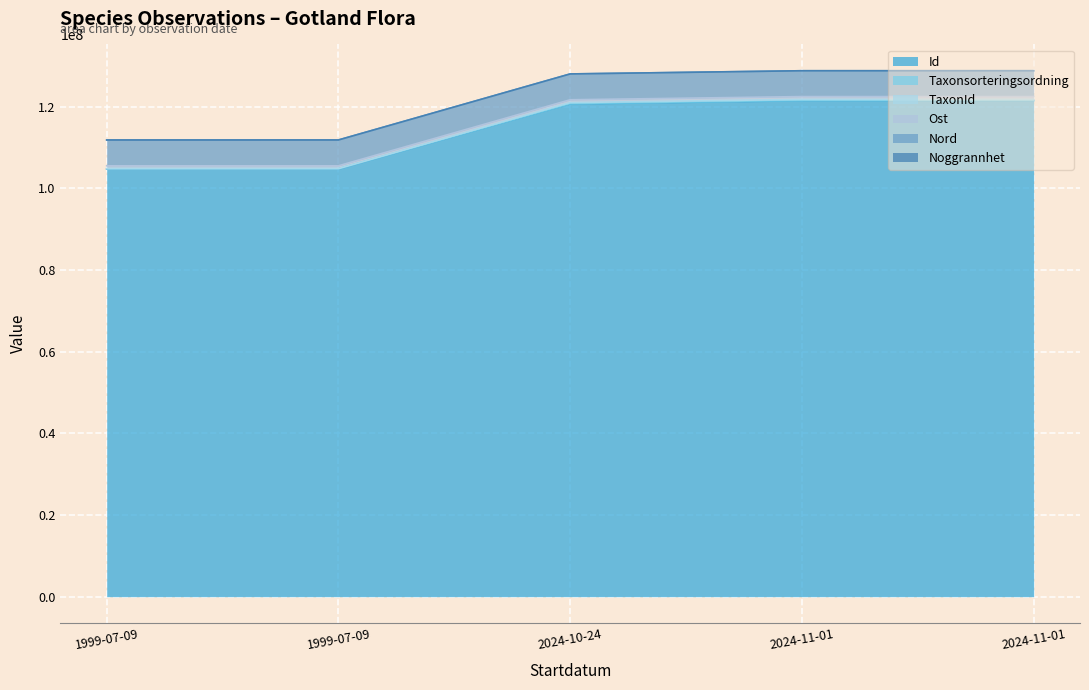

At how many categories does at least one series exceed 114843484?

3